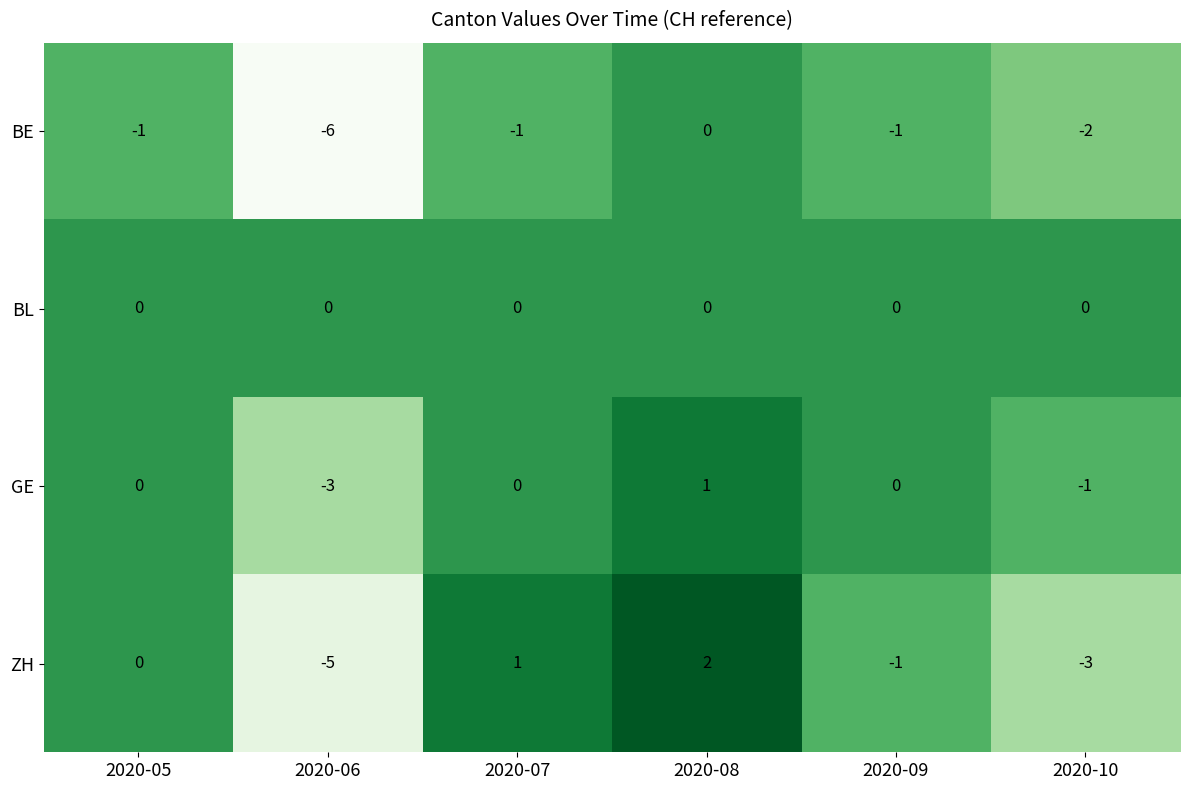

What is the spread (max minus min) of values at 2020-06?

6